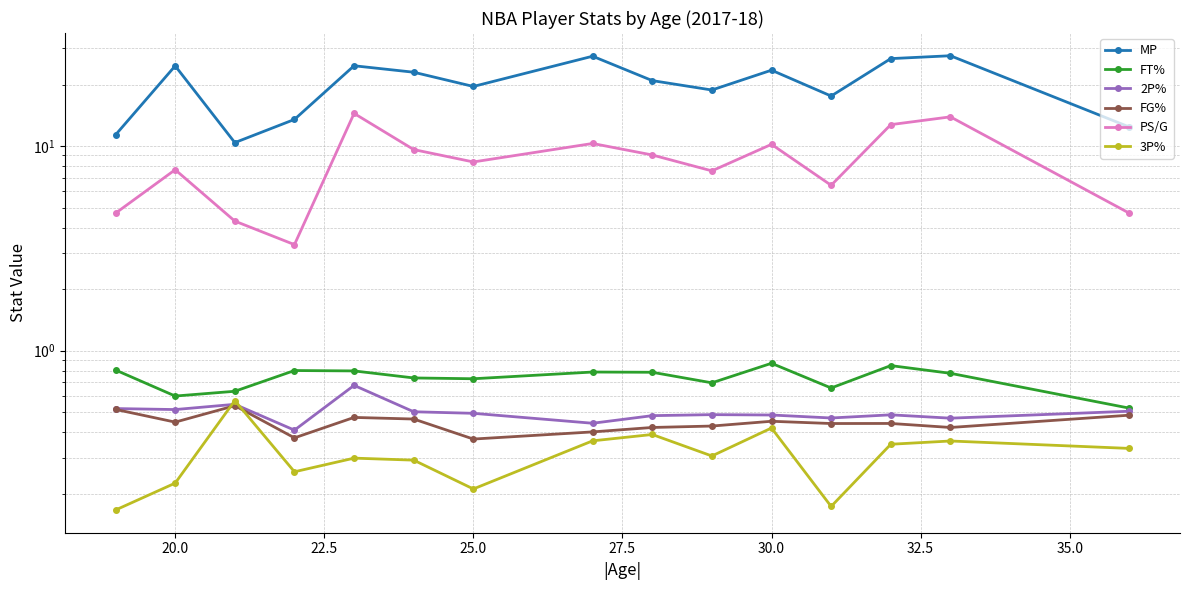

Is the value of PS/G at 17.5 greater than the value of FT% at 27.5?

Yes